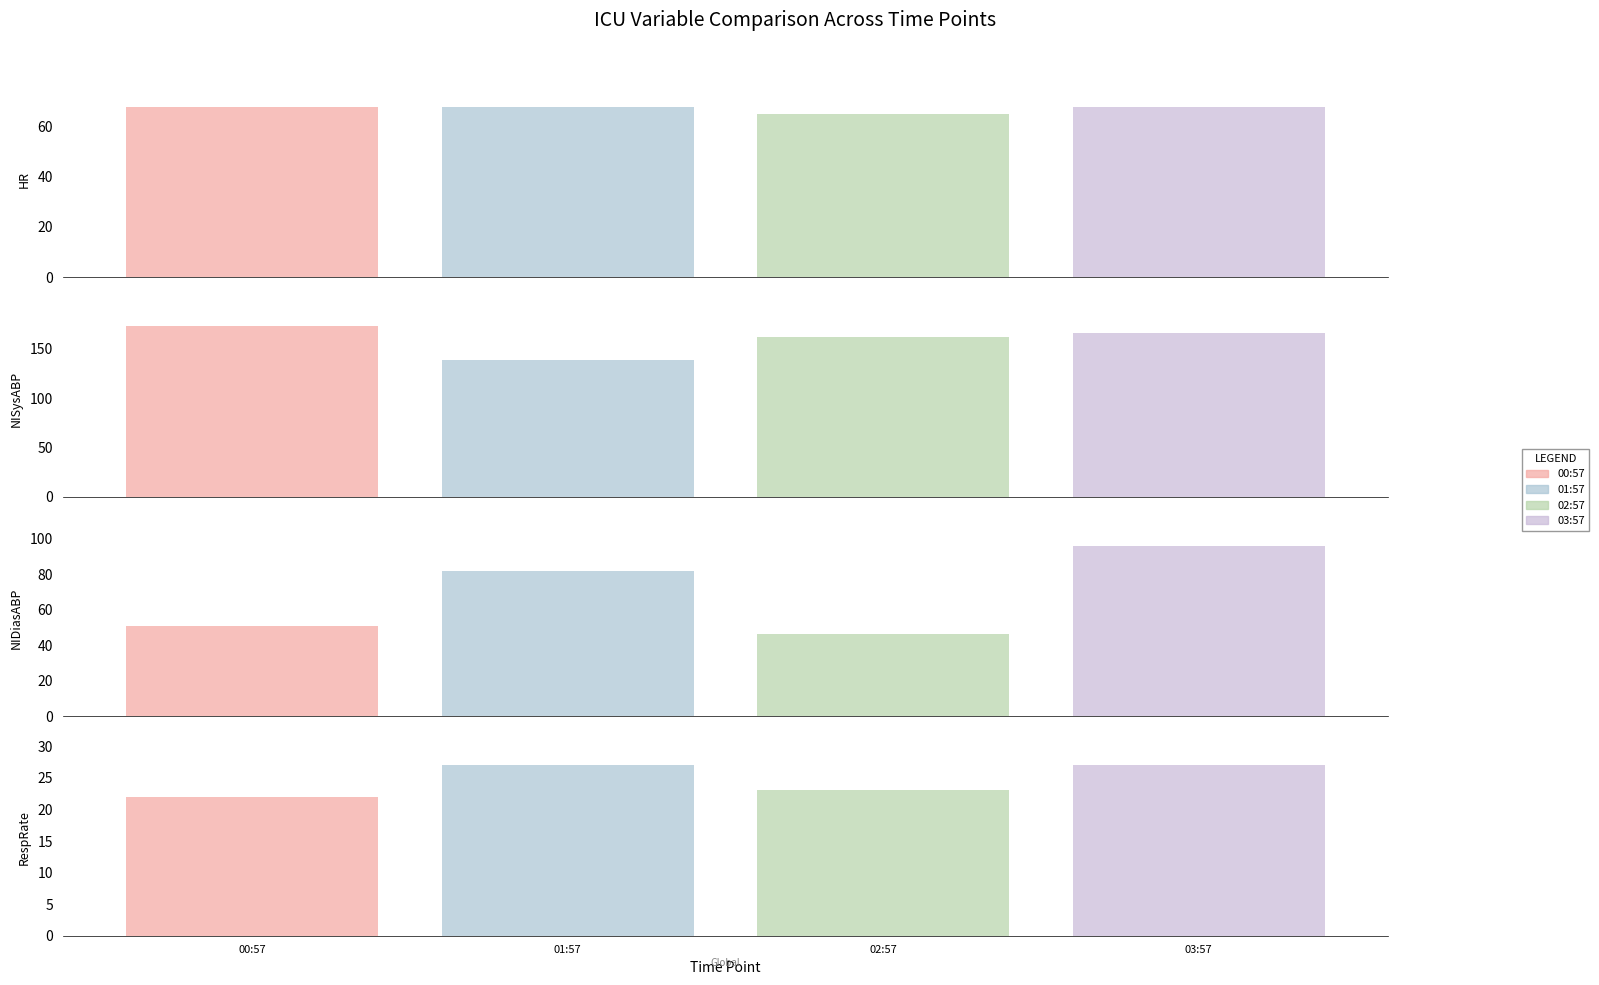

Reading left to right, what are all the values shown in this chart?

HR: 68	68	65	68
NISysABP: 173	139	162	166
NIDiasABP: 51	82	46	96
RespRate: 22	27	23	27